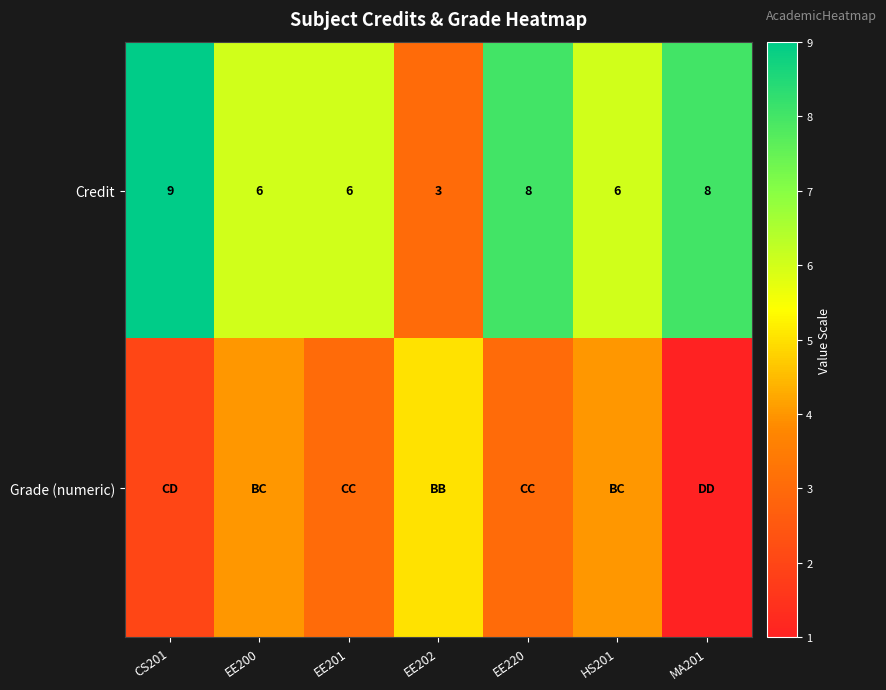

What is the difference between the highest and lowest values at EE220?

5